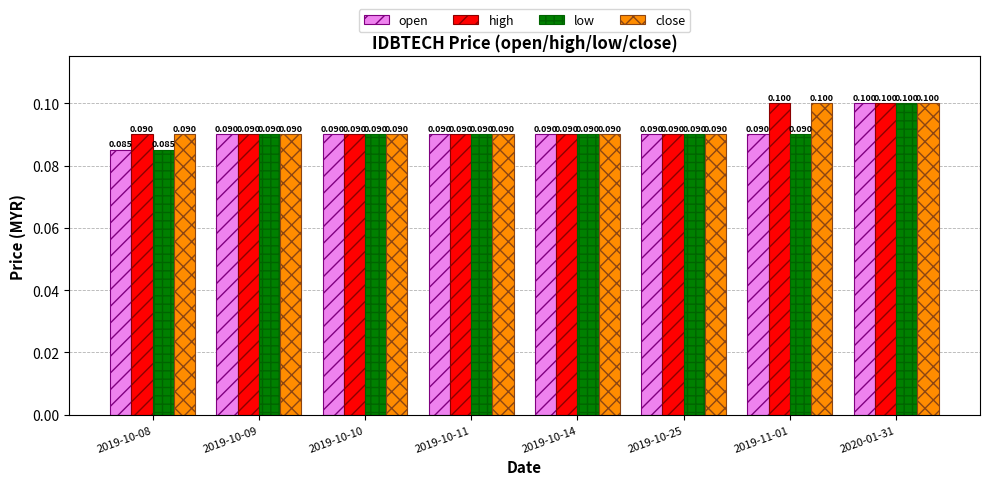

At how many categories does at least one series exceed 0?

8